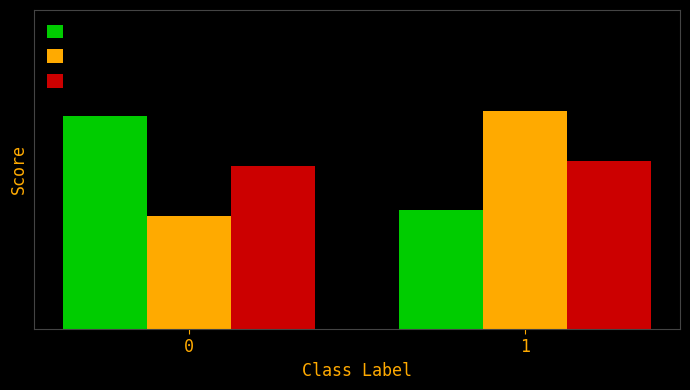

True or false: f1-score has a value of 0.9 at 1.

True